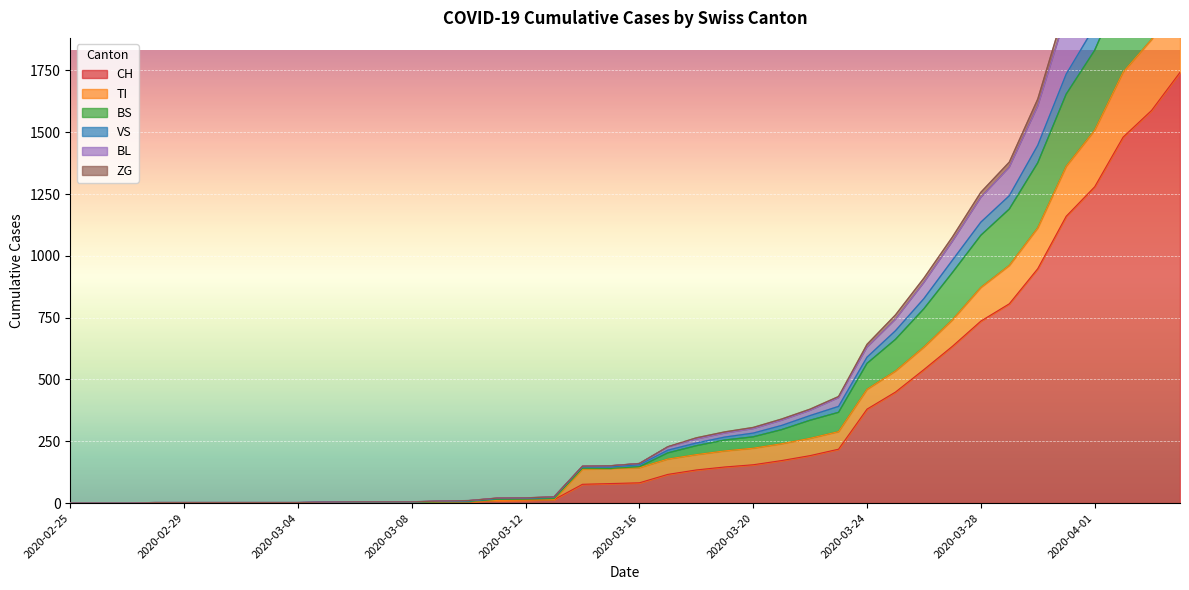

True or false: BL and ZG intersect in this chart.

False